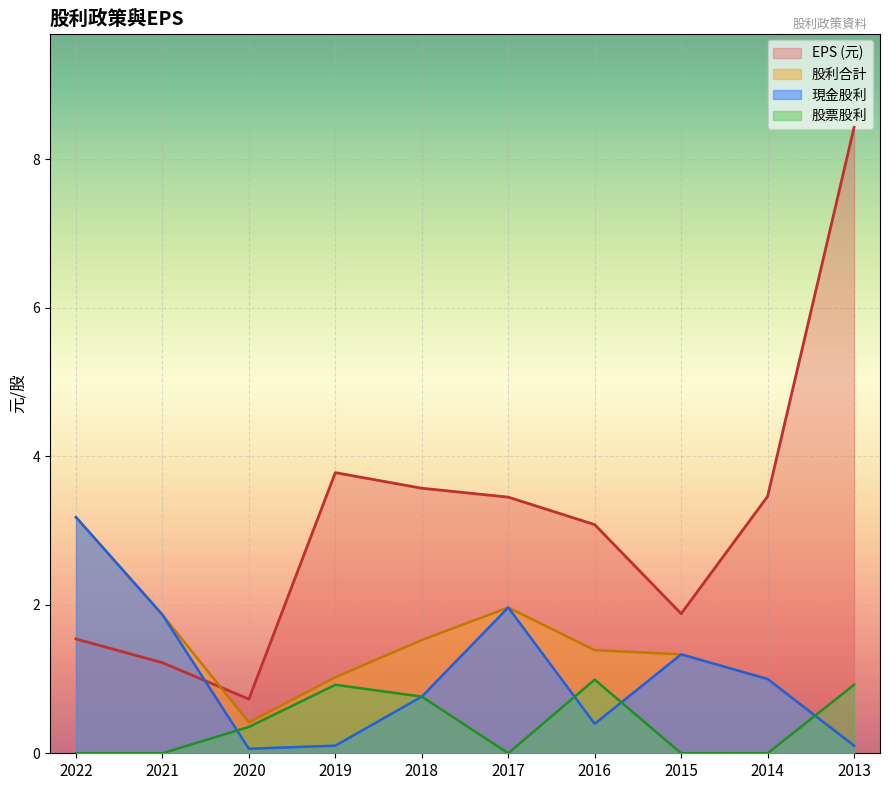

Between which two adjacent categories do 現金股利 and 股票股利 first intersect?

2021 and 2020